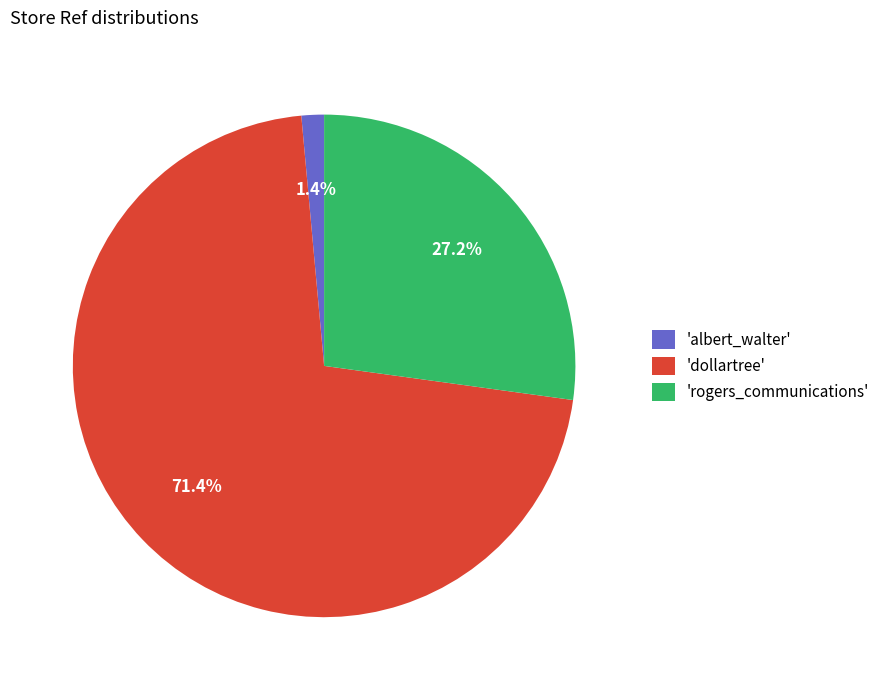

What is the ratio of the value at 'rogers_communications' to the value at 'dollartree'?

0.4